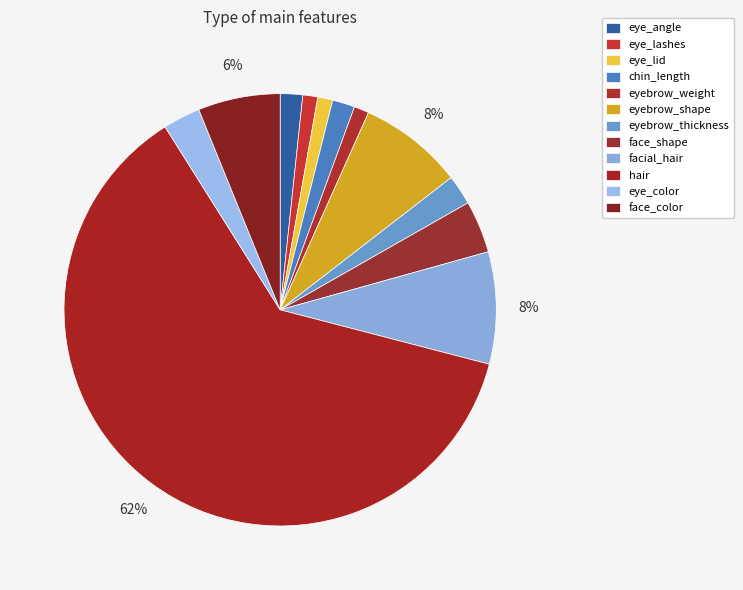

How many segments does this pie chart have?

12